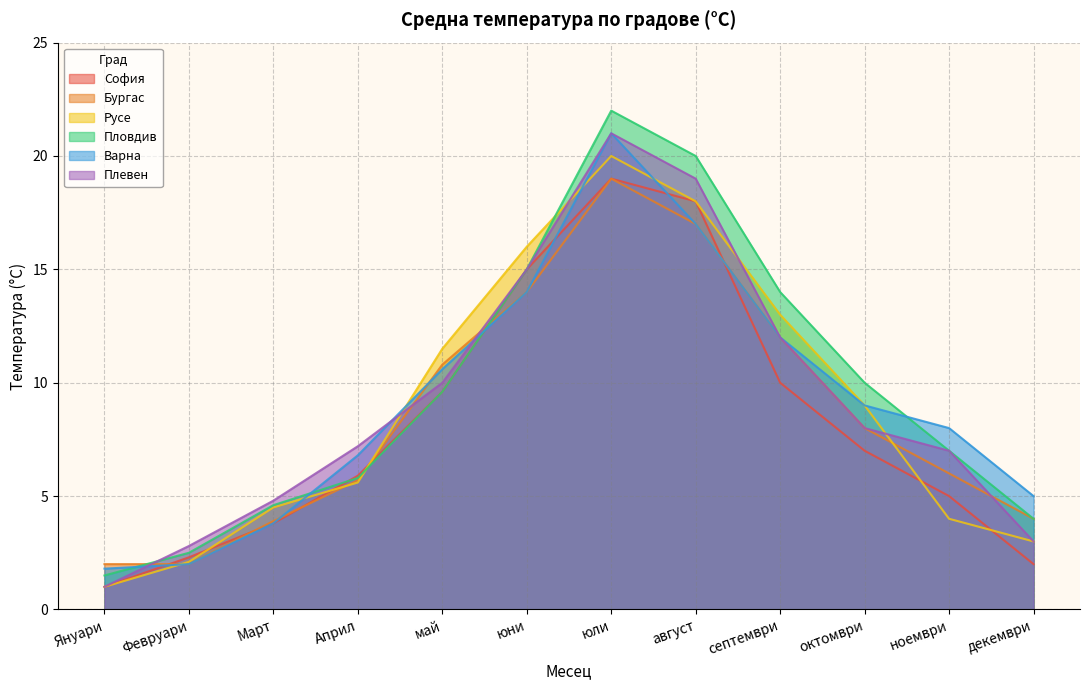

What is the sum of all Бургас values?

104.4